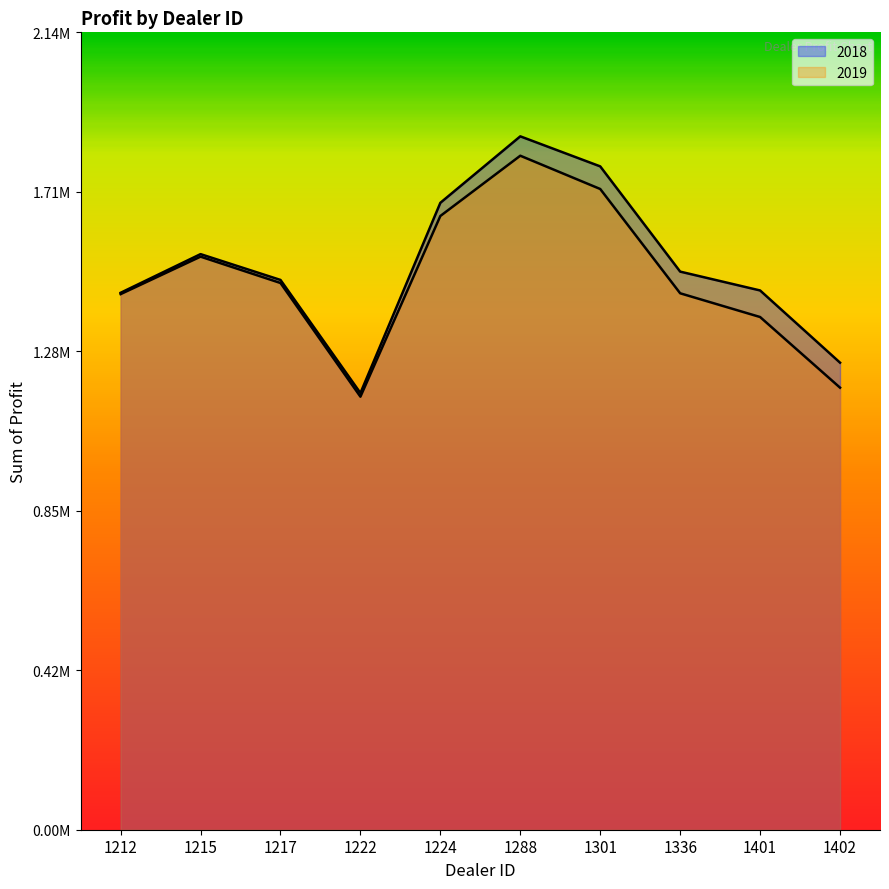

At which category does 2018 reach its first local peak?

1215